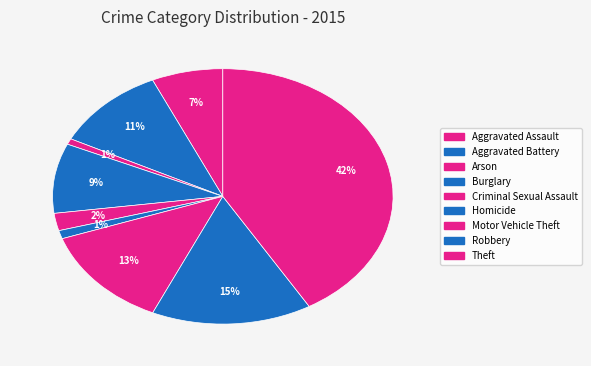

How many slices are in this pie chart?

9